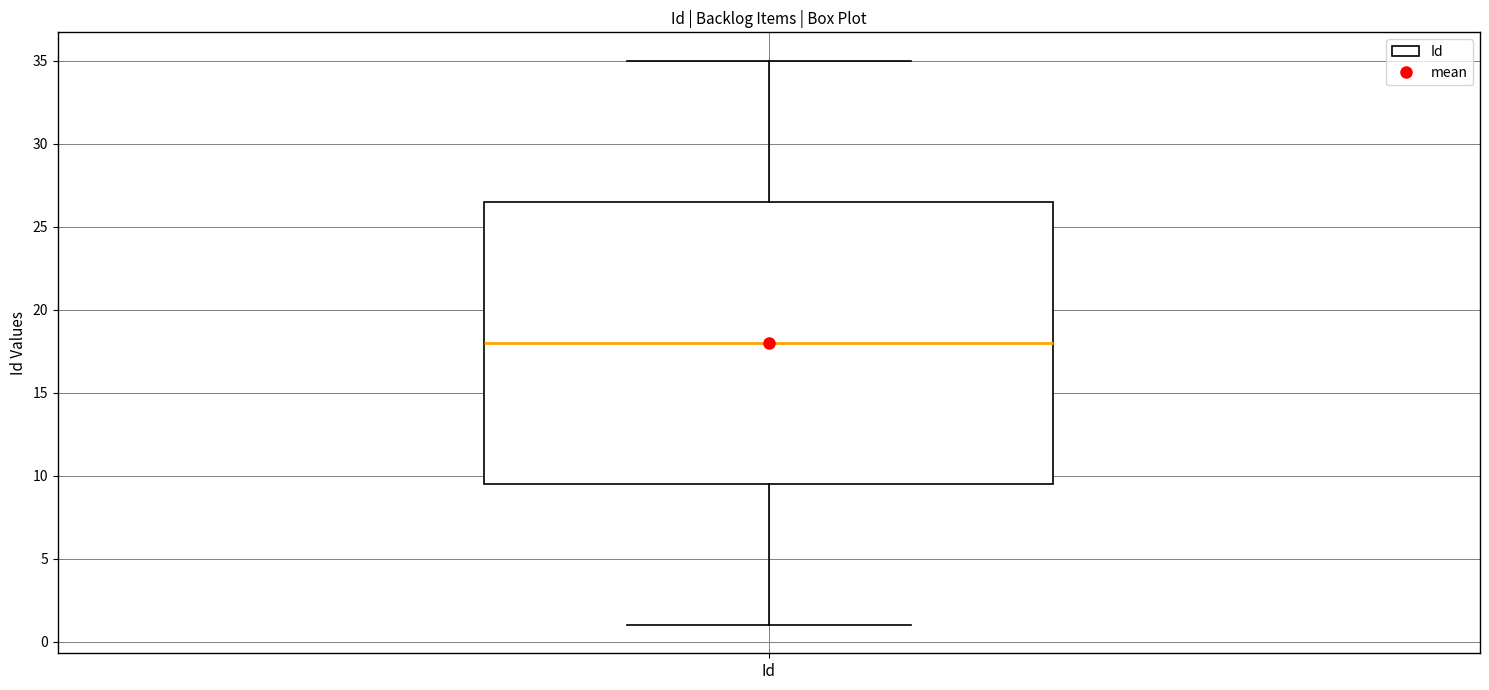

Transcribe this box plot: give where the median line is, the range the box spans, and where the two whiskers end, as read against the y-axis. The values are not printed on the chart, so give them approximately, as read against the axis.

median 18.0, box 9.5 to 26.5, whiskers 1.0 to 35.0